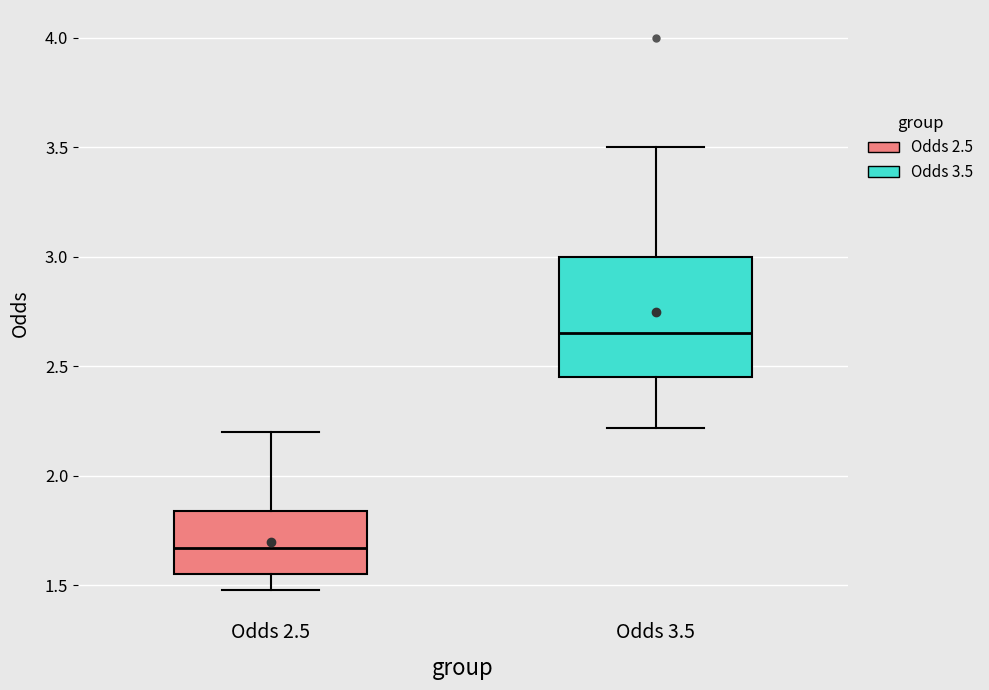

Reading left to right, read every box against the y-axis: the position of its median line, the range the box covers, and the ends of its whiskers. The values are not printed on the chart, so give them approximately, as read against the axis.

Odds 2.5: median 1.65, box 1.55 to 1.85, whiskers 1.50 to 2.20
Odds 3.5: median 2.65, box 2.45 to 3.00, whiskers 2.20 to 3.50